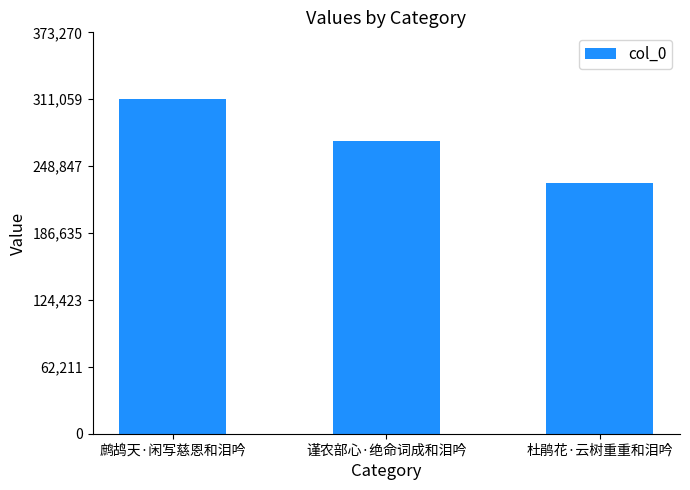

What position from the right is 鹧鸪天·闲写慈恩和泪吟?

3